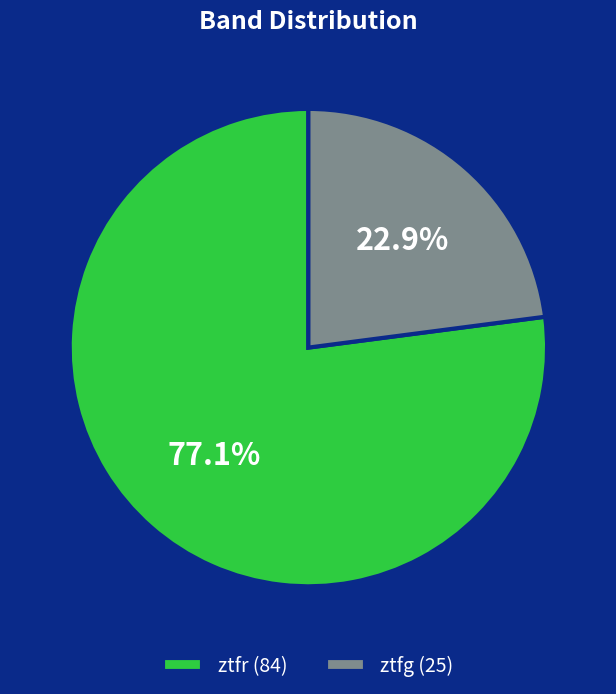

What is the smallest slice in the pie chart?

ztfg